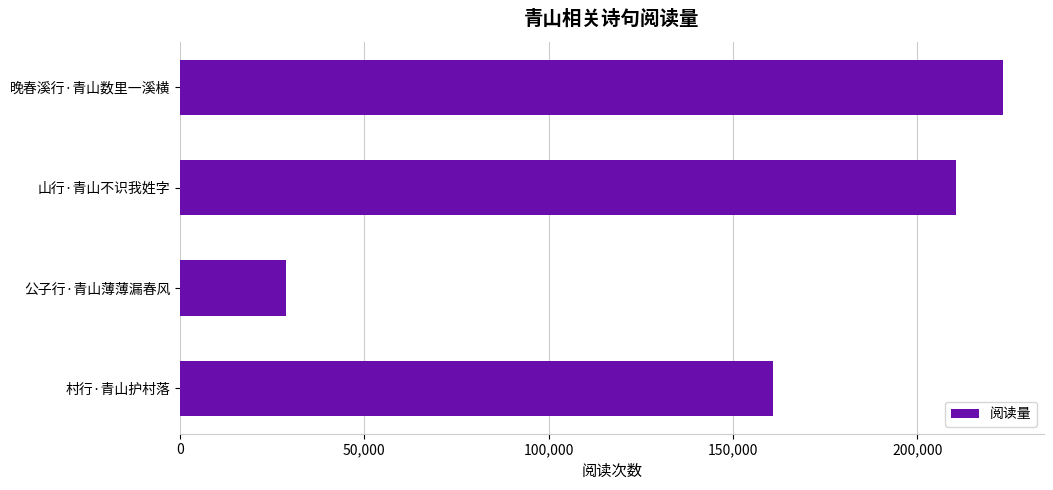

List the labels in order of value, smallest first.

公子行·青山薄薄漏春风, 村行·青山护村落, 山行·青山不识我姓字, 晚春溪行·青山数里一溪横